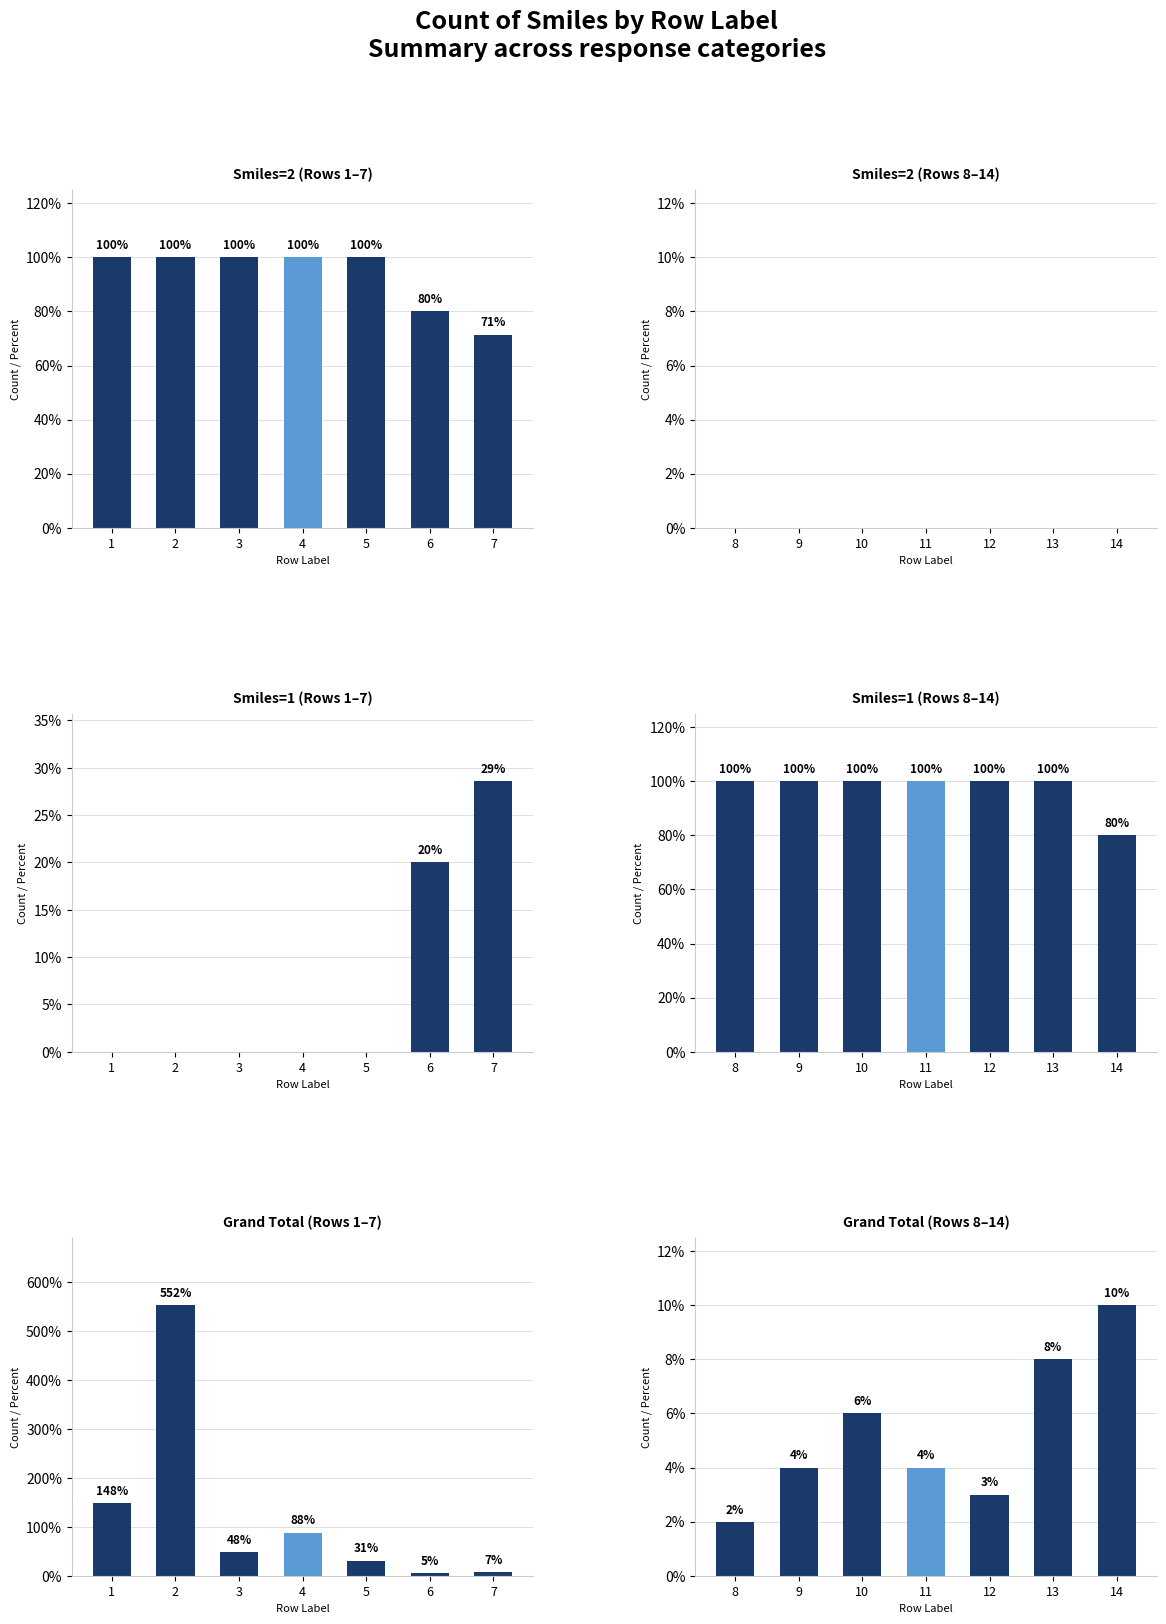

How many data points in Smiles=2 (Rows 1–7) are less than 100?

2